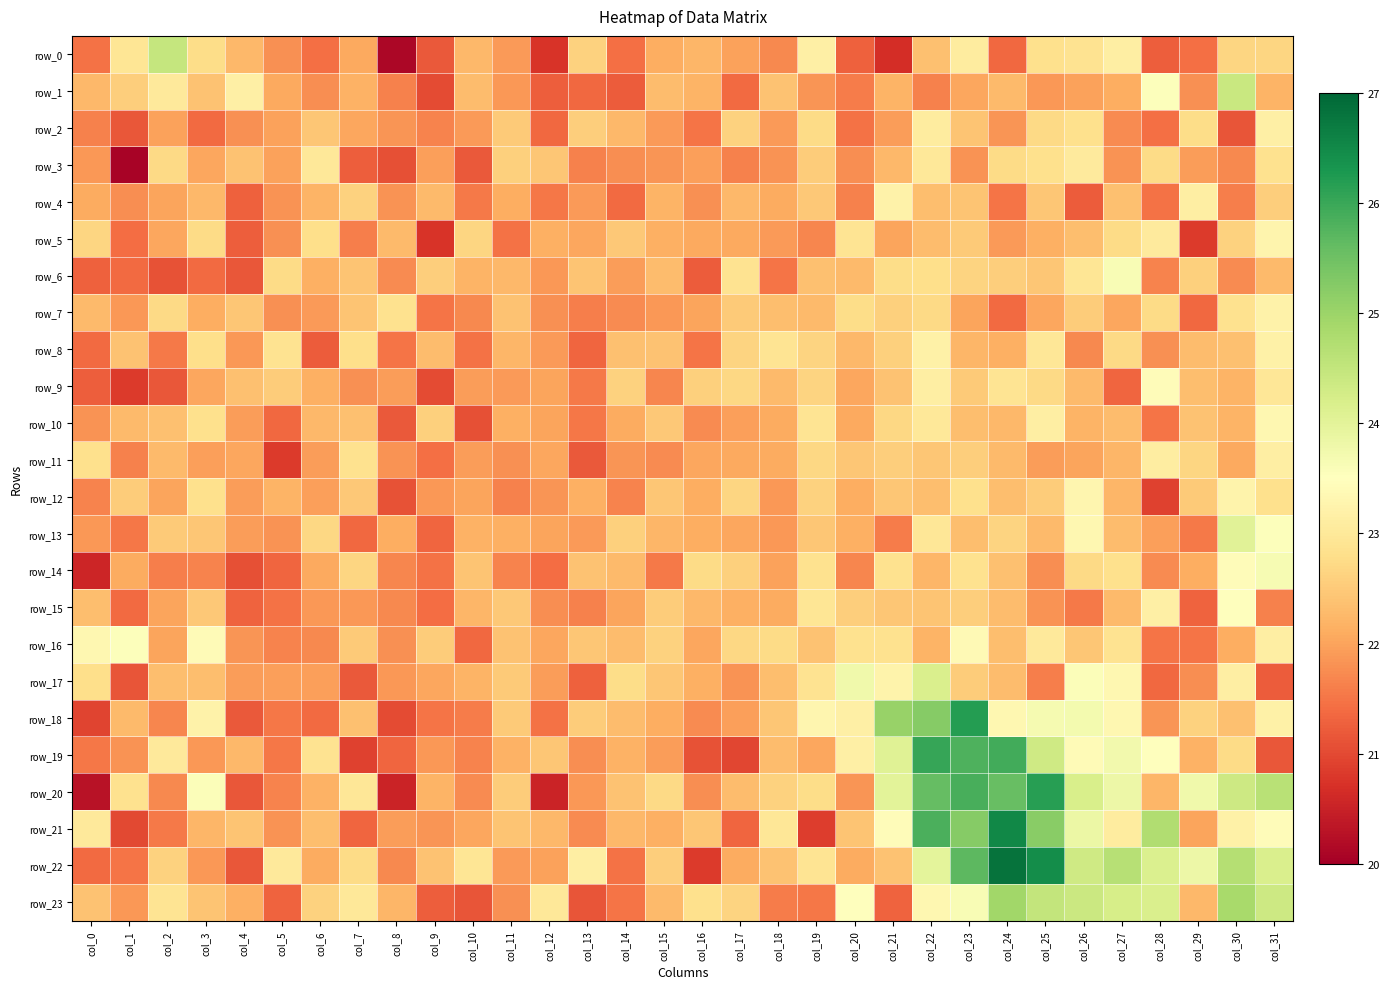

What is the difference between the maximum and second lowest values in the row_3 series?

2.0